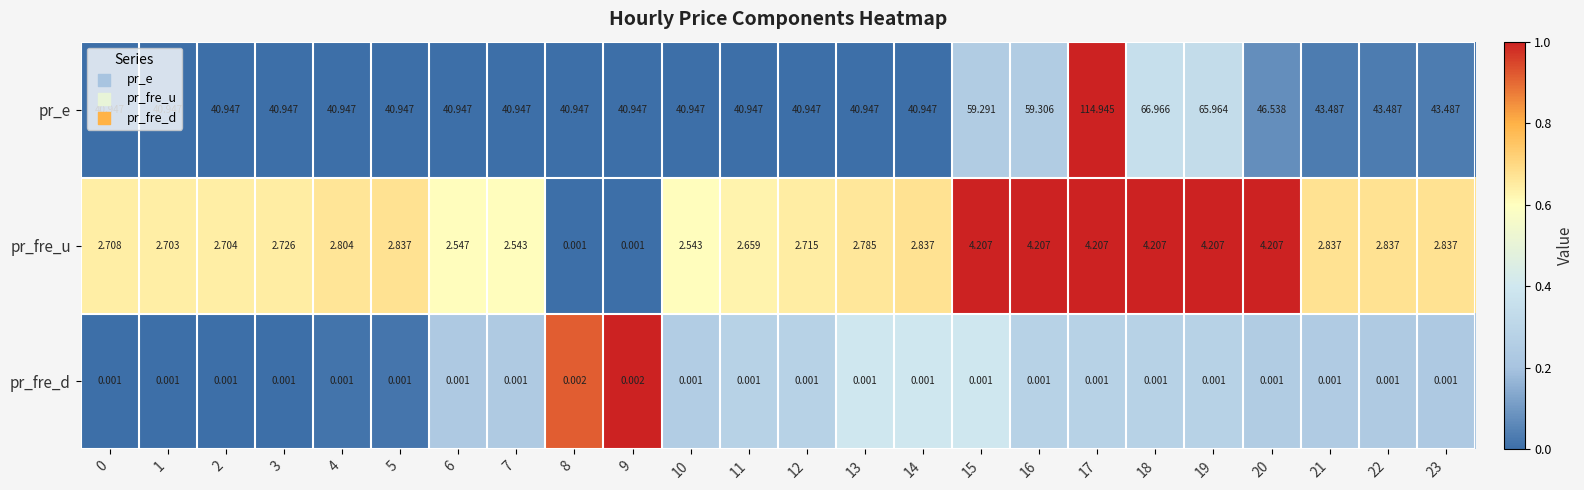

Which series has the largest total across all categories?

pr_e